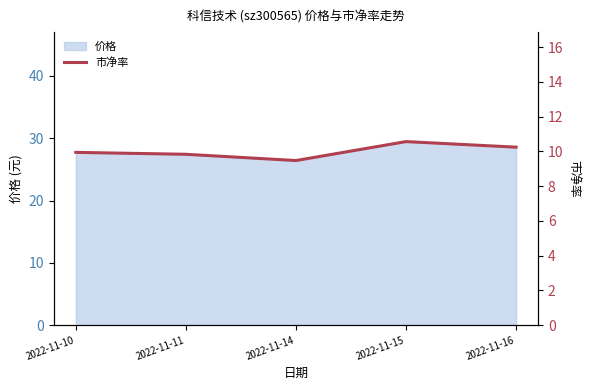

What is the sum of all values?

50.0